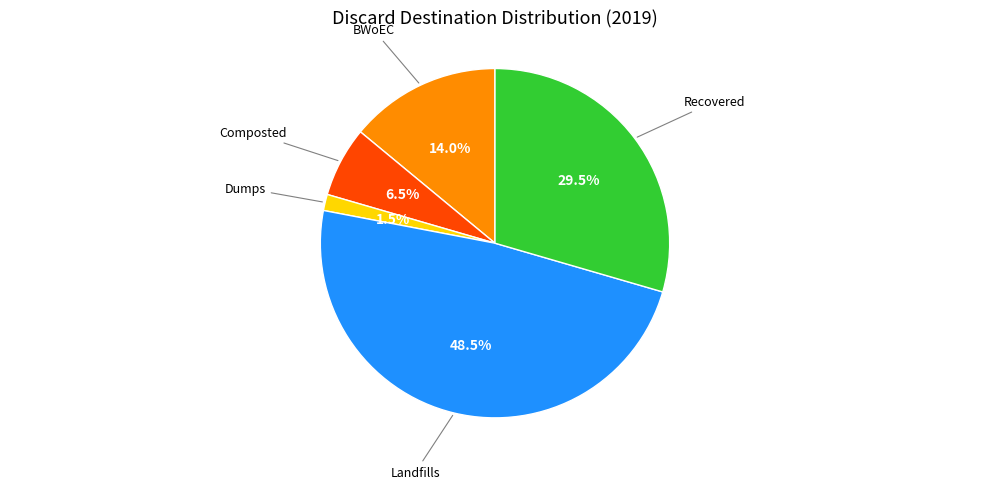

How many segments does this pie chart have?

5